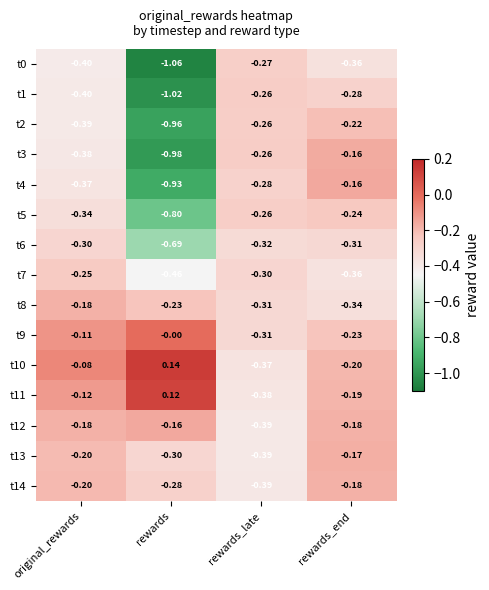

At which label does t0 reach its minimum?

rewards